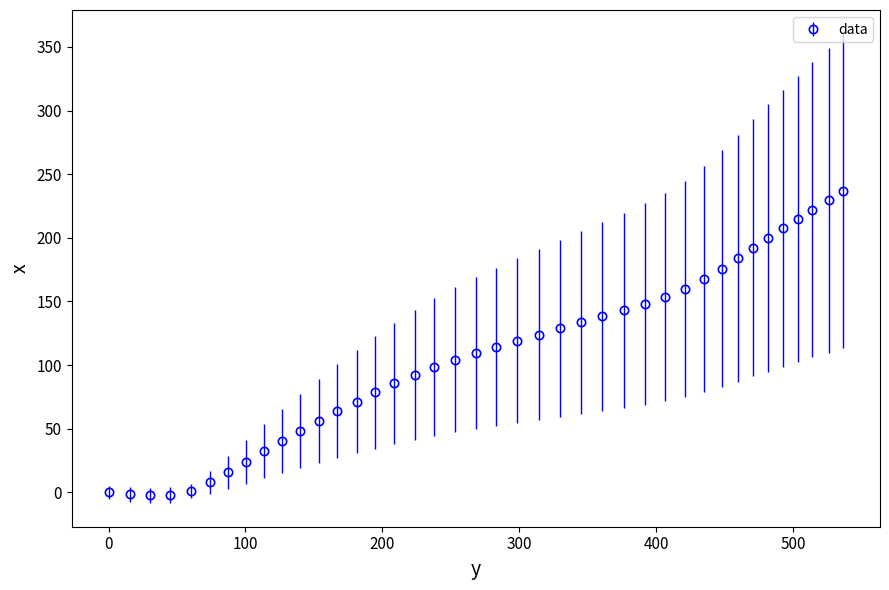

What is the maximum value shown in the chart?

237.0